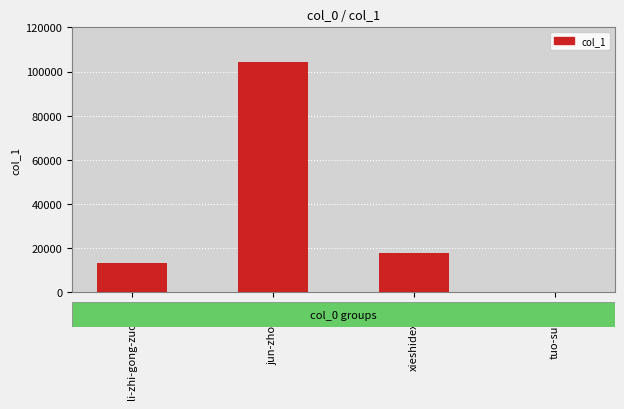

True or false: the data shows 23703 at xieshidexibei.

False